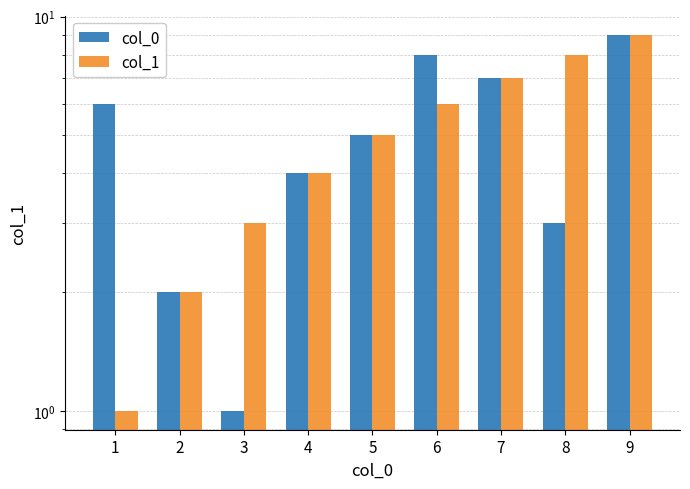

What is the minimum value shown in the chart?

1